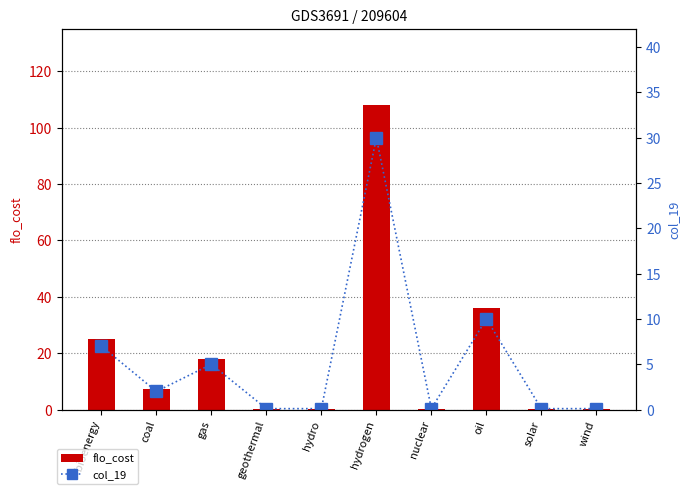

Which category has the lowest value in the flo_cost series?

geothermal